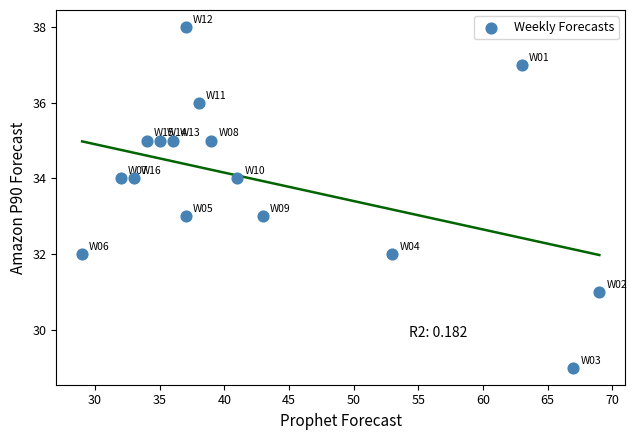

What is the range of X values (max minus min)?

40